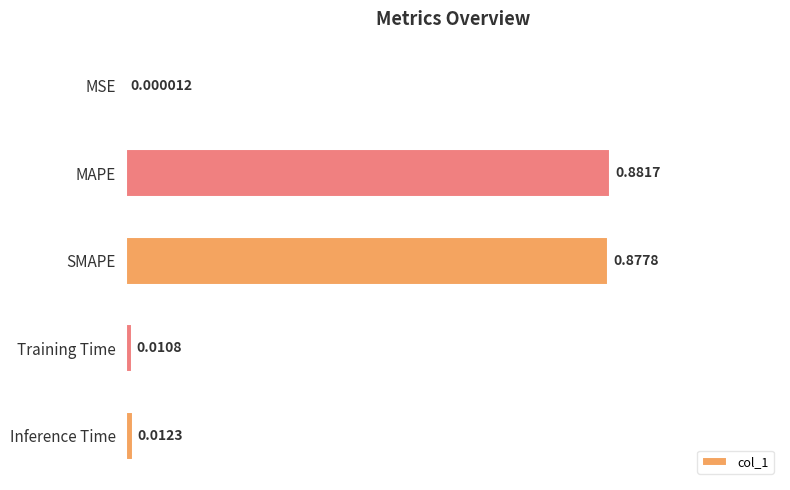

Are the bars horizontal?

Yes